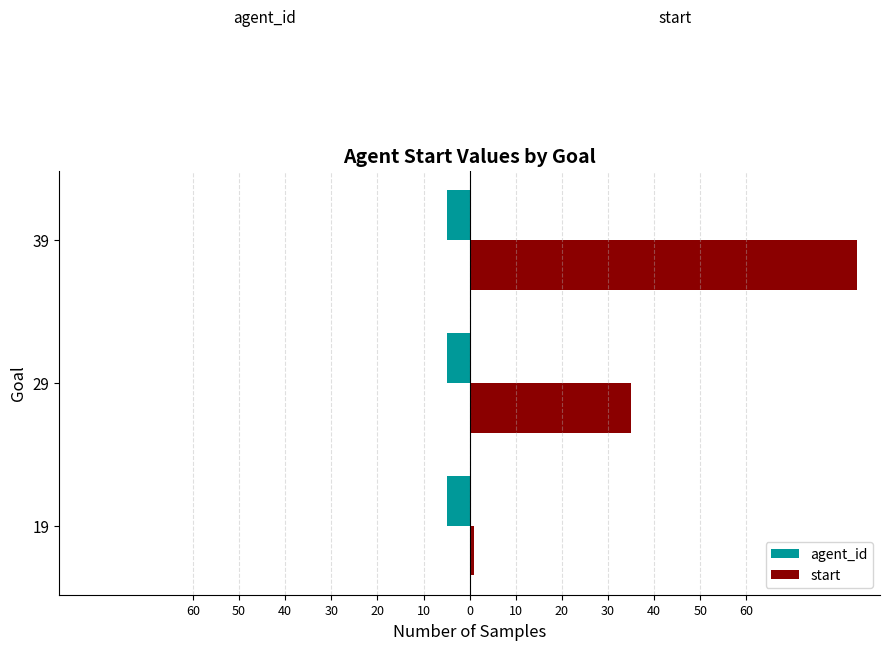

What are all the series names shown in the legend?

agent_id, start